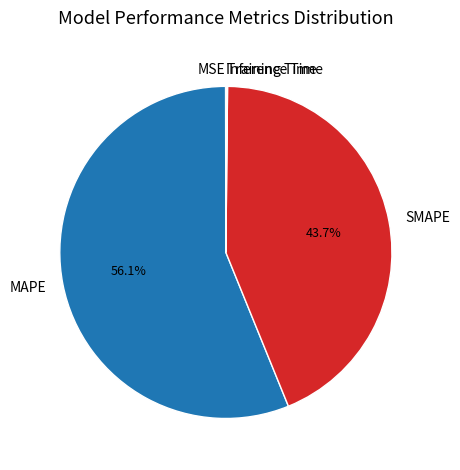

How much of the chart is everything except MAPE?

43.9%